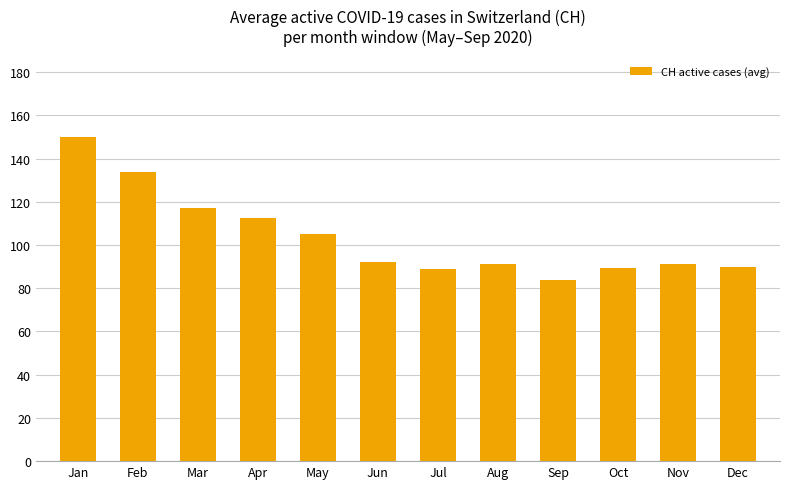

At which category does the chart reach its minimum across all series?

Sep